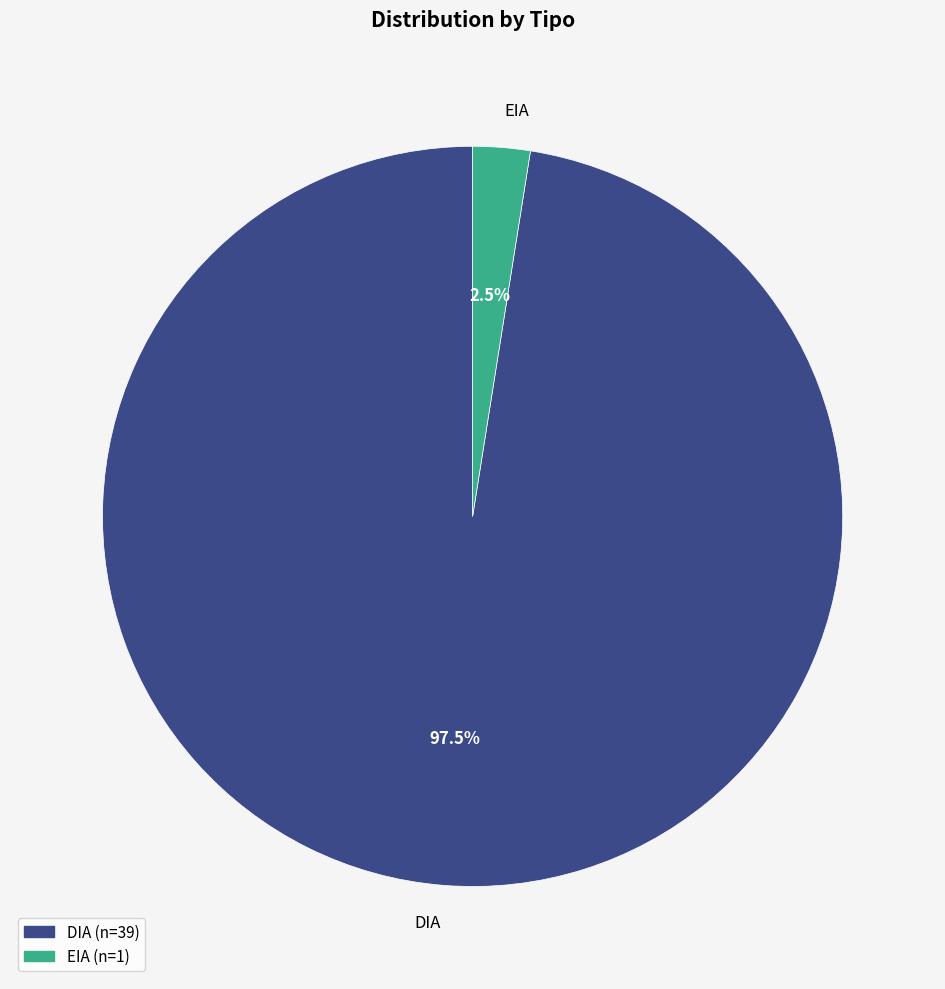

What portion of the pie excludes EIA?

97.5%